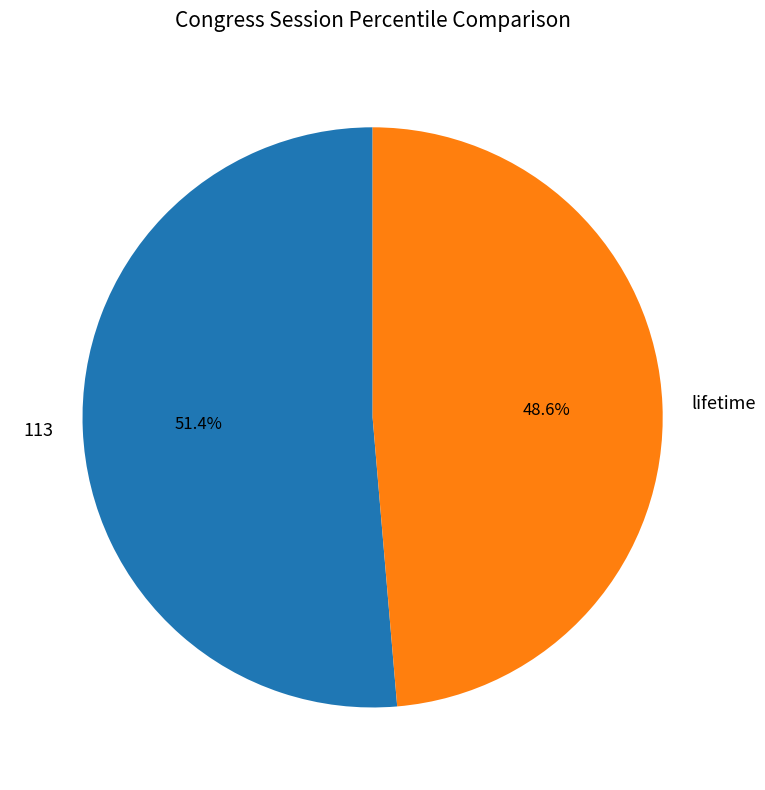

Which has a higher value, 113 or lifetime?

113